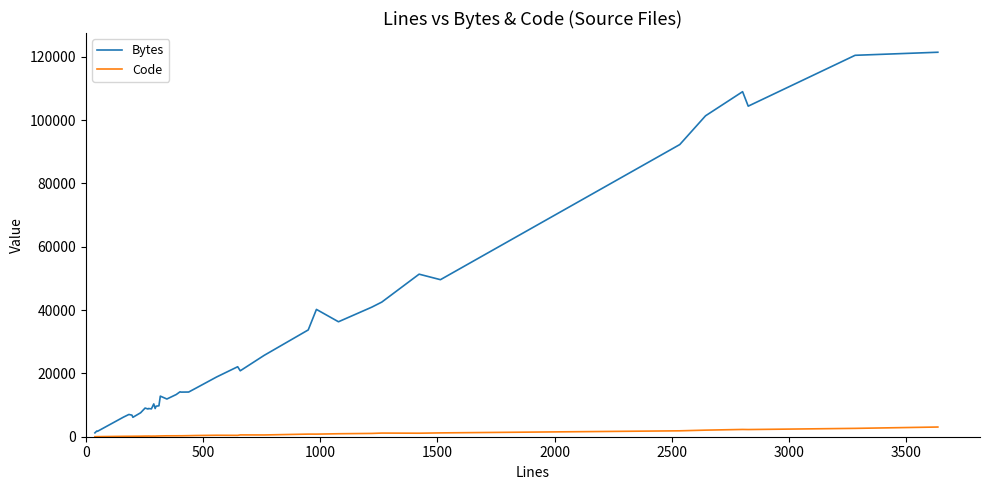

Rank the series by their average value, from lowest to highest.

Code, Bytes